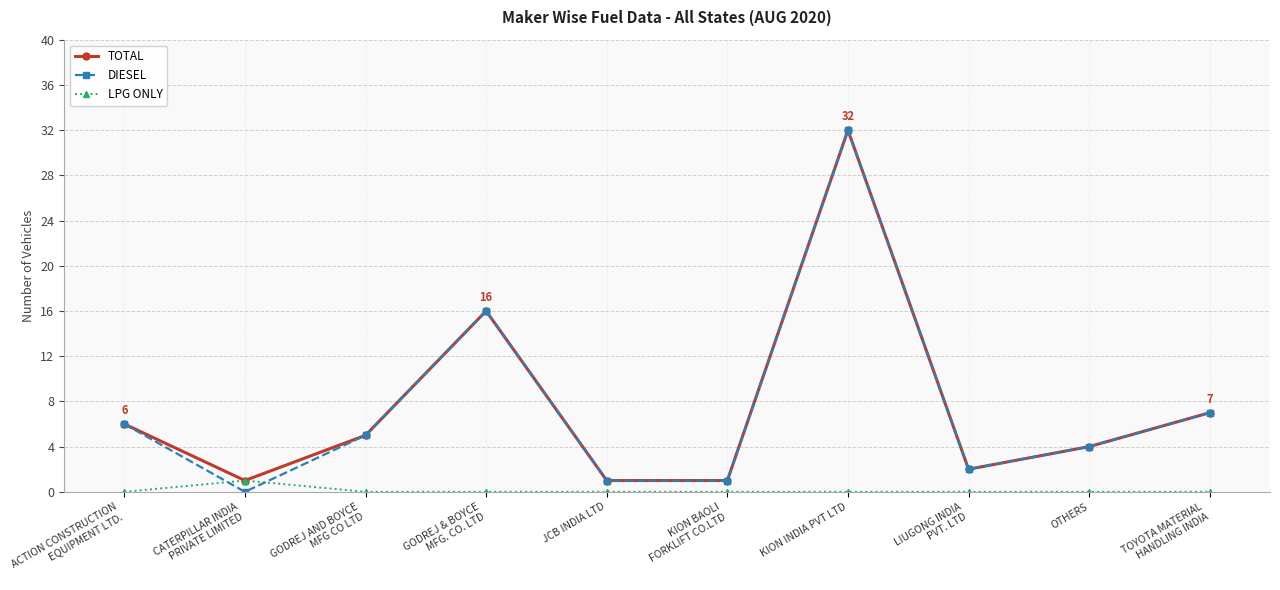

Where is the first local maximum for TOTAL?

GODREJ & BOYCE
MFG. CO. LTD